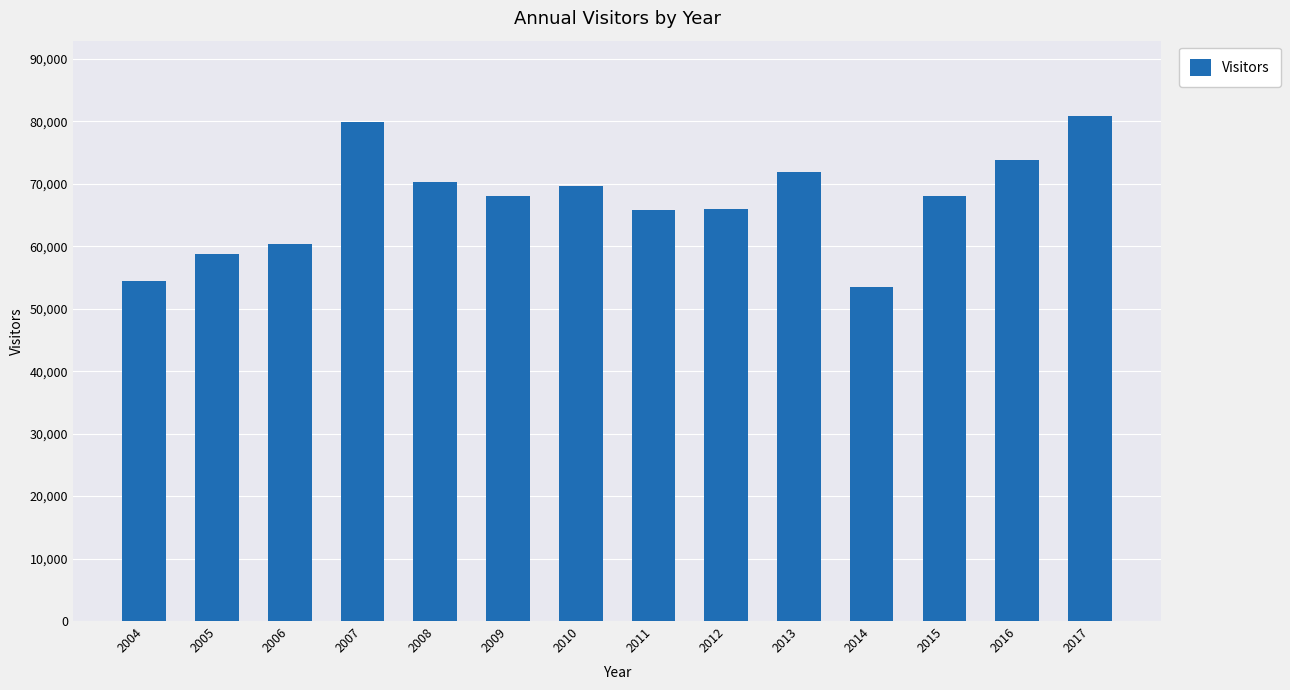

The chart shows a value of 65785 at 2011. True or false?

True